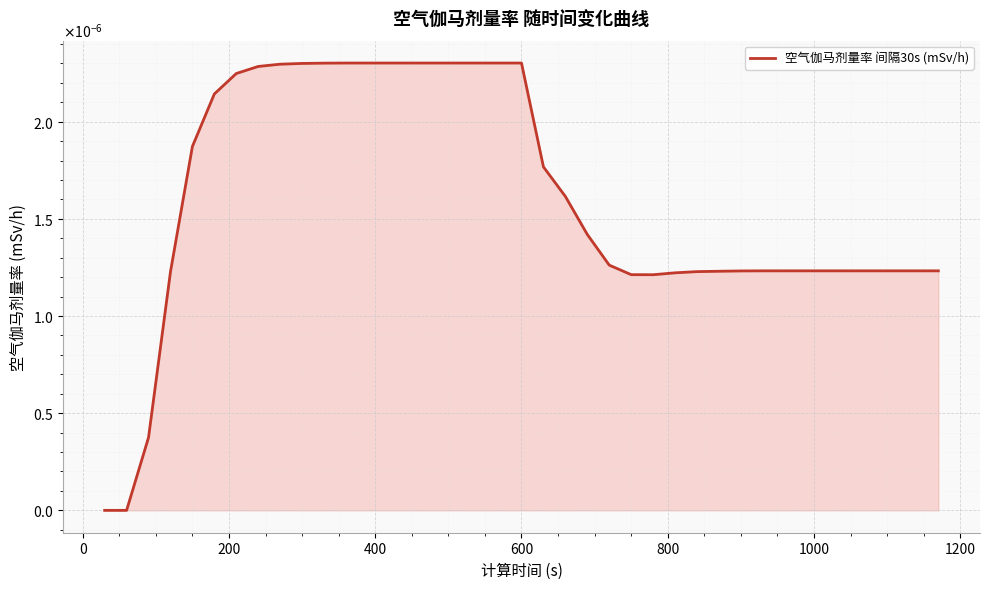

Does the chart display data point markers on the line(s)?

No